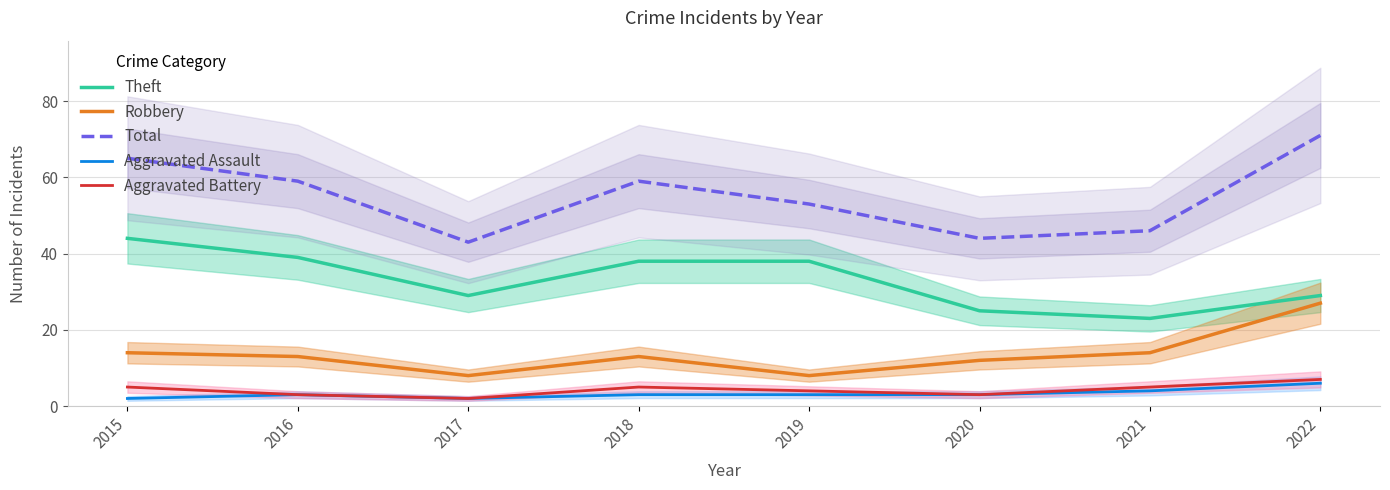

True or false: Total and Aggravated Assault intersect in this chart.

False